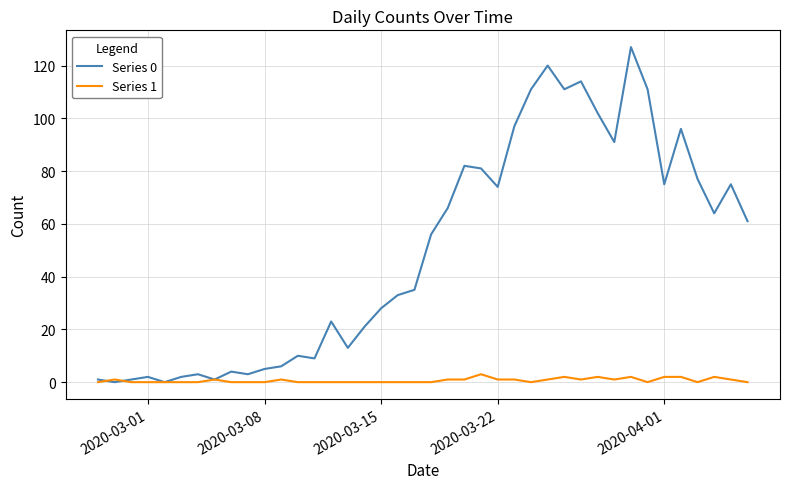

List the series in order of their peak value, highest first.

Series 0, Series 1